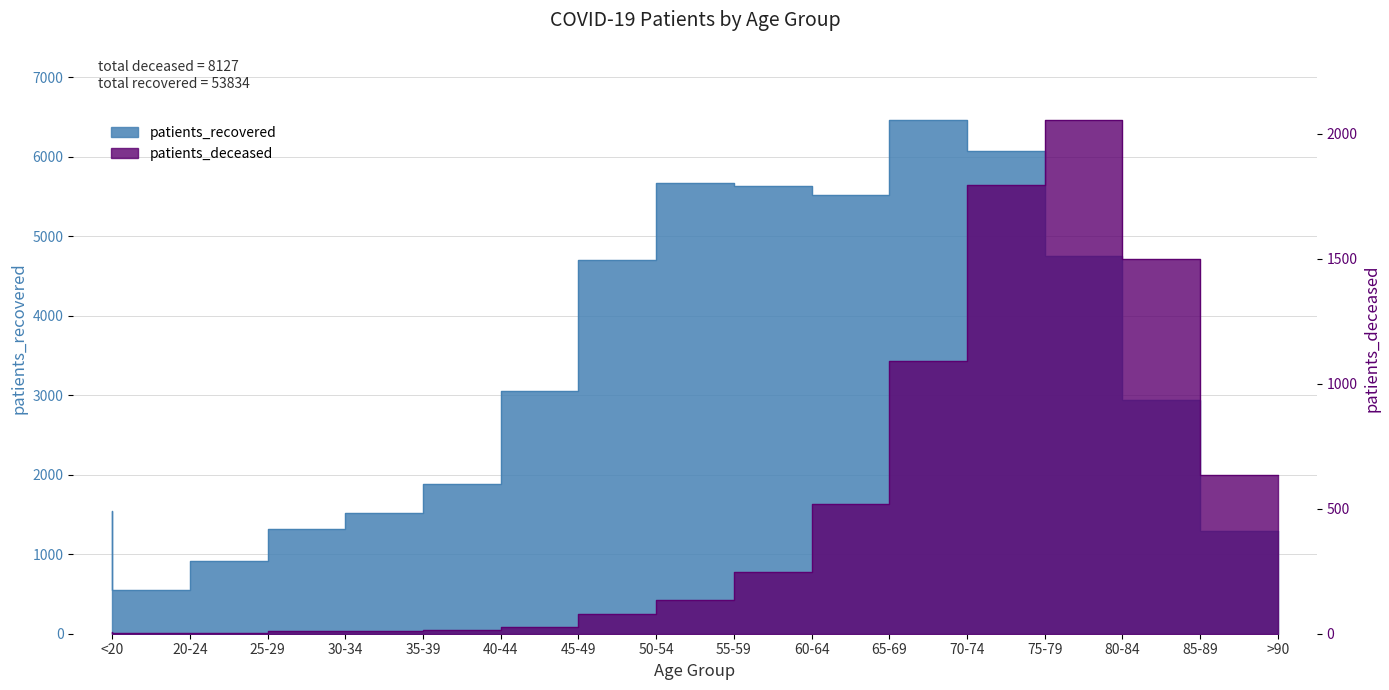

Rank the series by their average value, from highest to lowest.

patients_recovered, patients_deceased